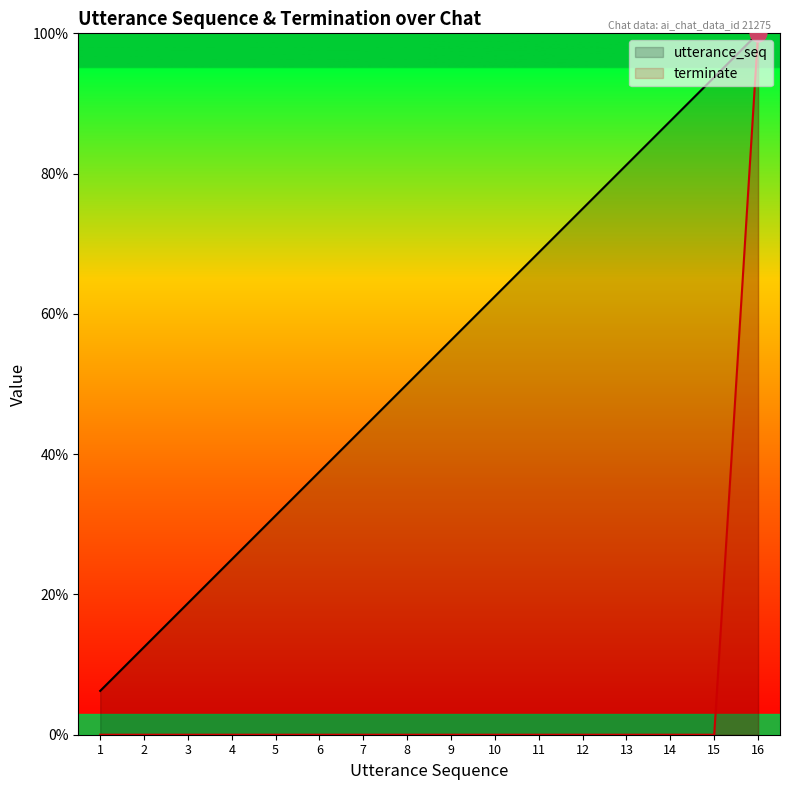

What are all the series names shown in the legend?

utterance_seq, terminate